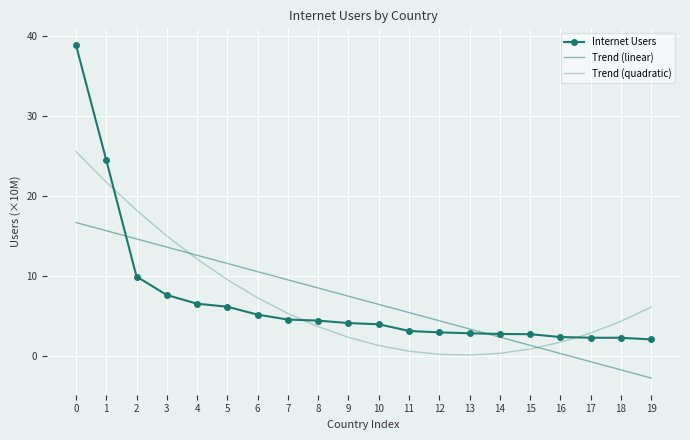

Where is Trend (quadratic) nearest to the value 12?

4